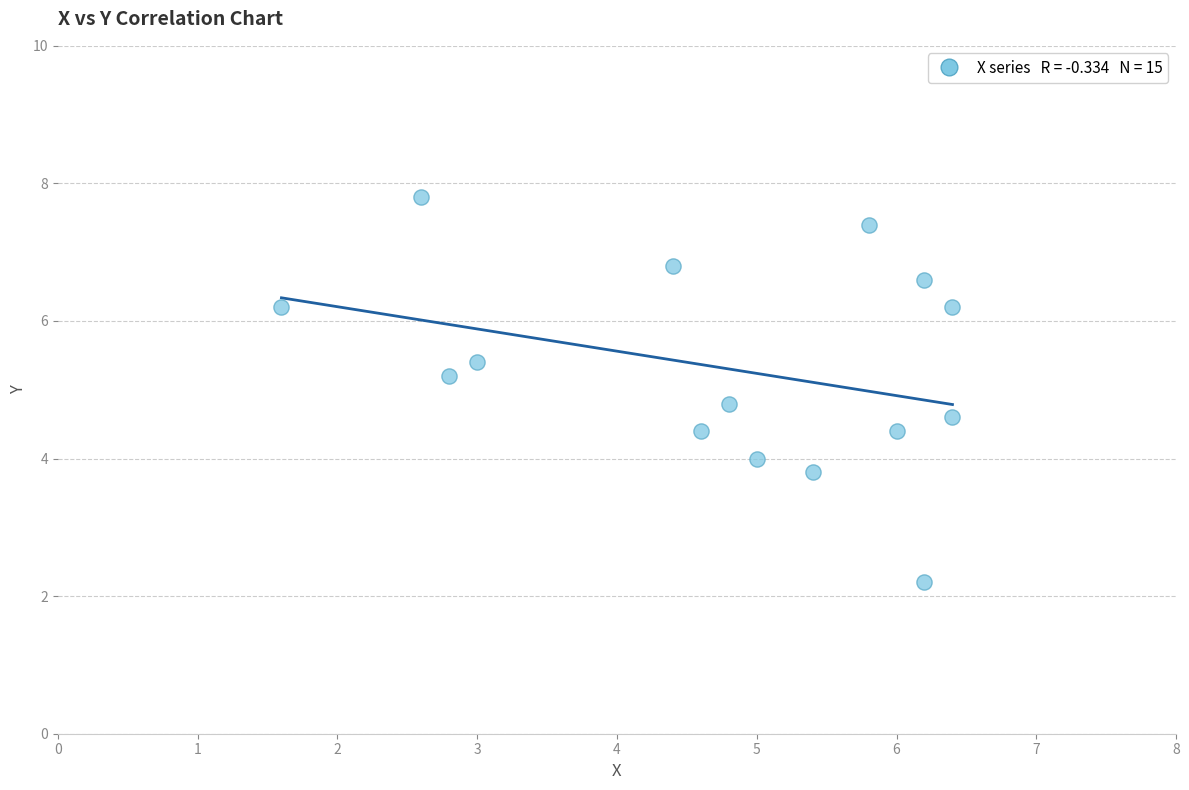

What is the range of X values (max minus min)?

4.8